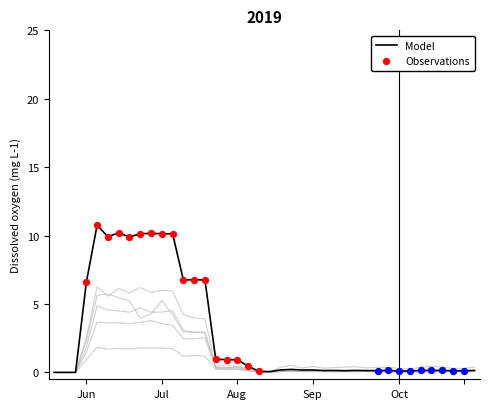

At how many categories does at least one series exceed 2?

12